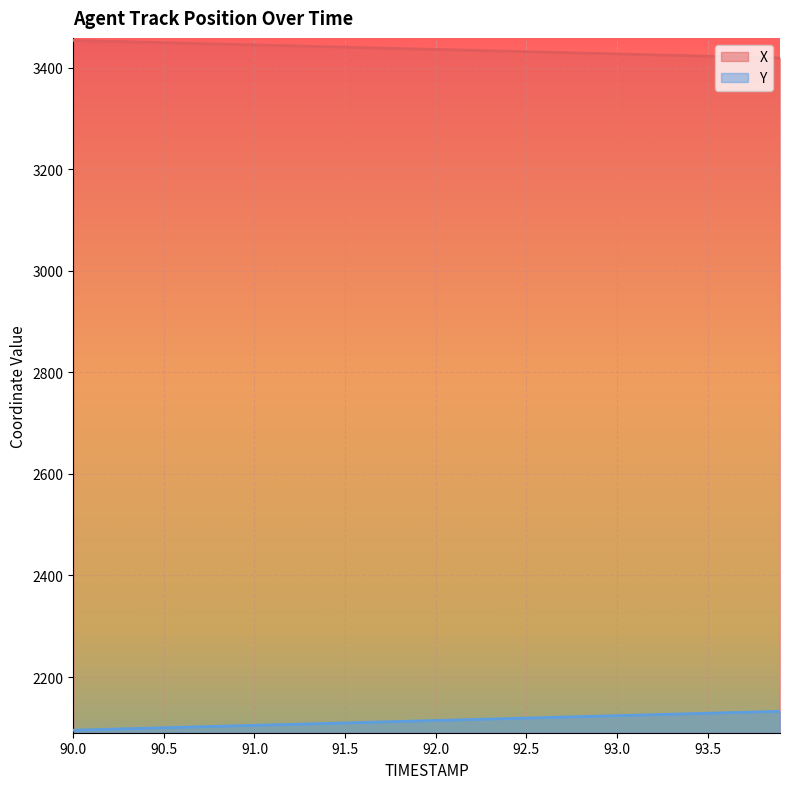

At how many categories does at least one series exceed 2704?

40